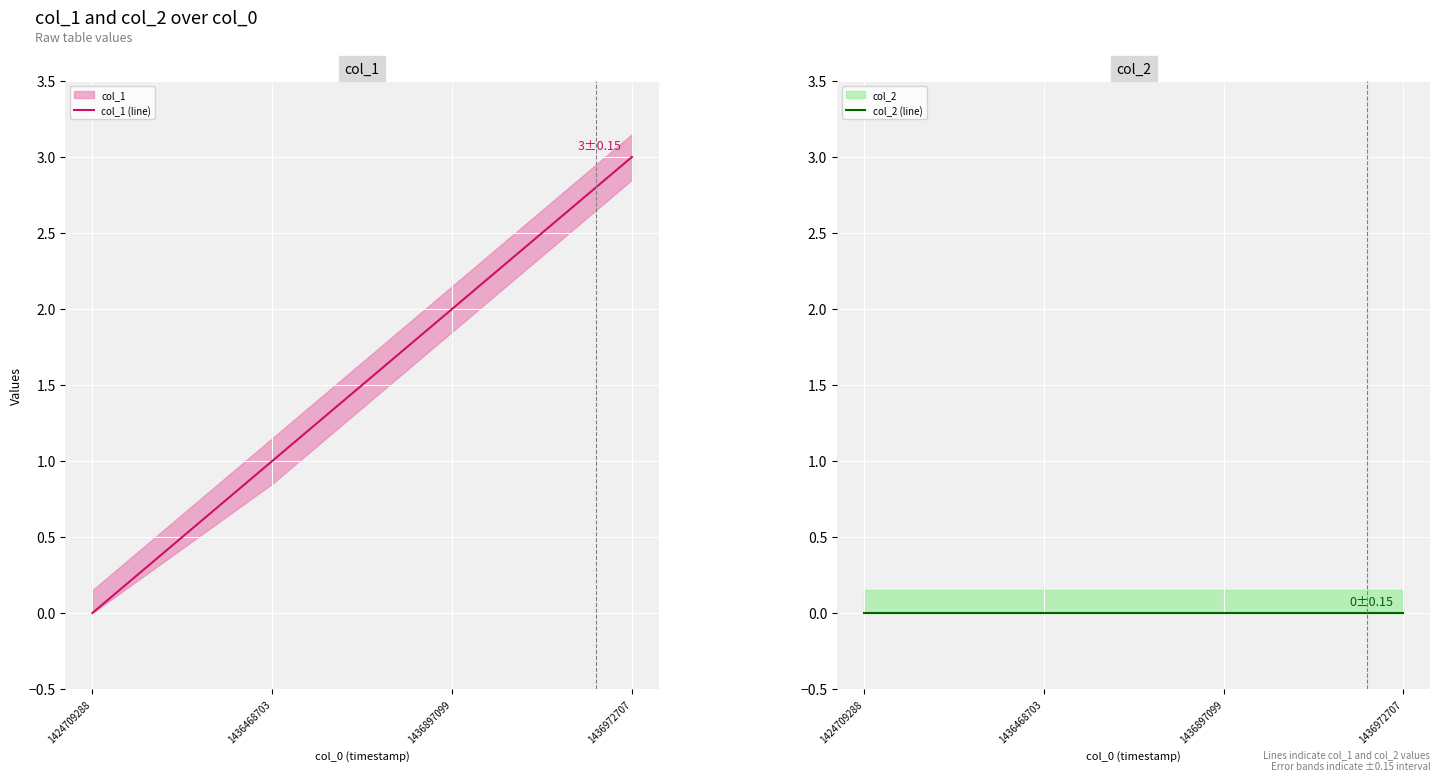

How many distinct data groups are displayed?

2